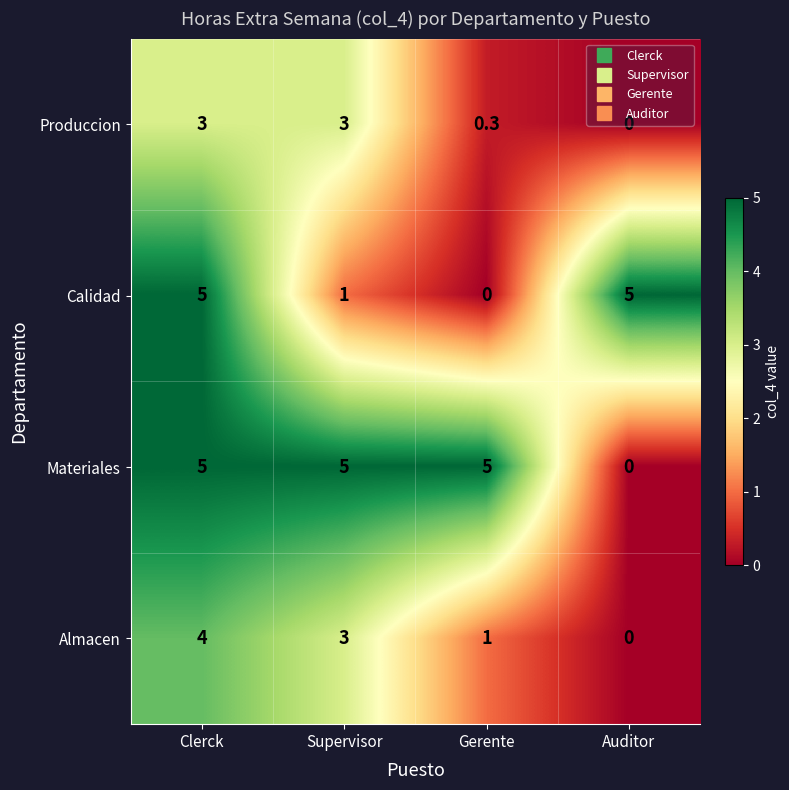

What is the difference between the second highest and minimum values in the Almacen series?

3.0